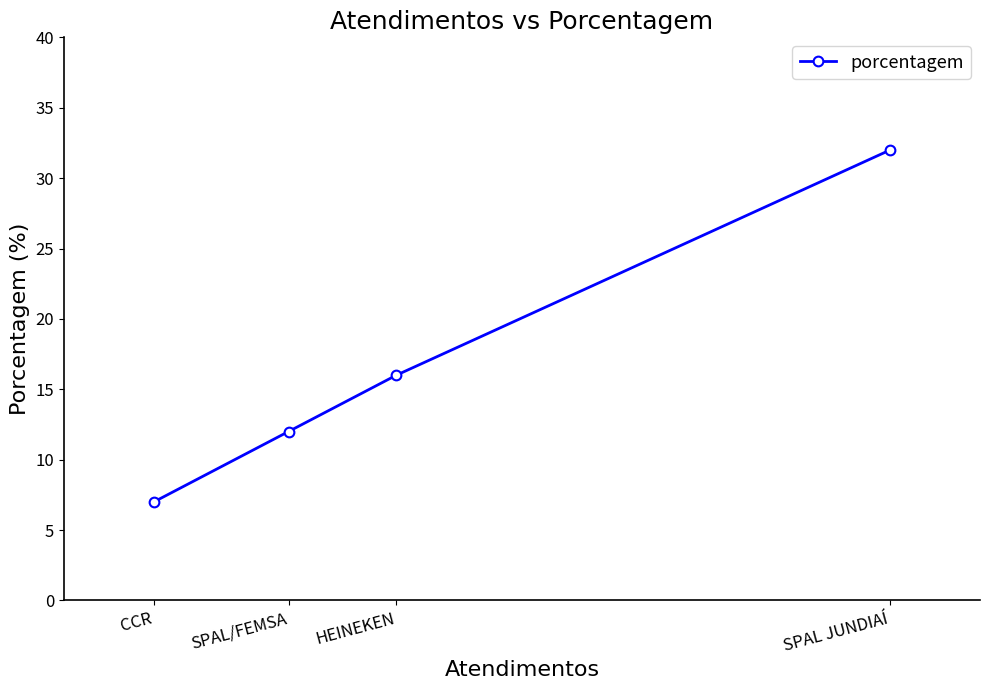

Reading left to right, extract all data points from this chart.

CCR=7	SPAL/FEMSA=12	HEINEKEN=16	SPAL JUNDIAÍ=32